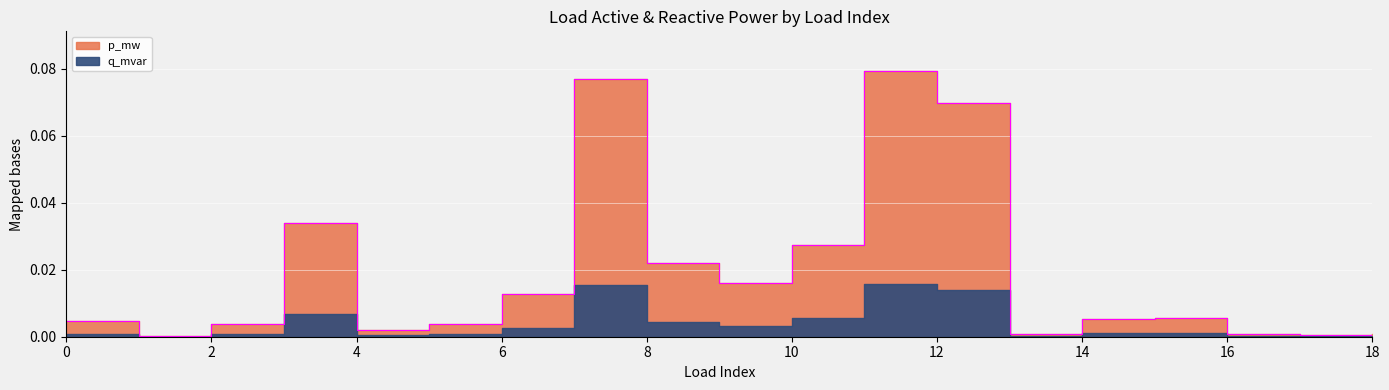

Where is the first local minimum?

1